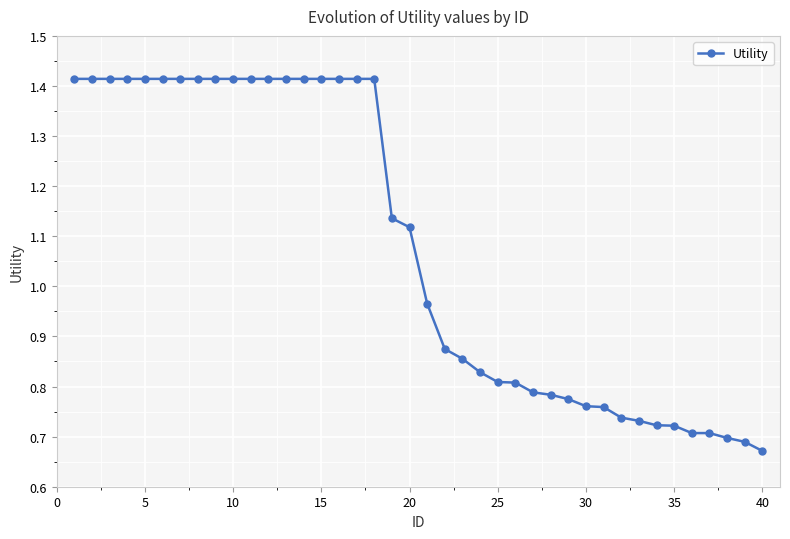

Which label corresponds to the smallest value in the chart?

40